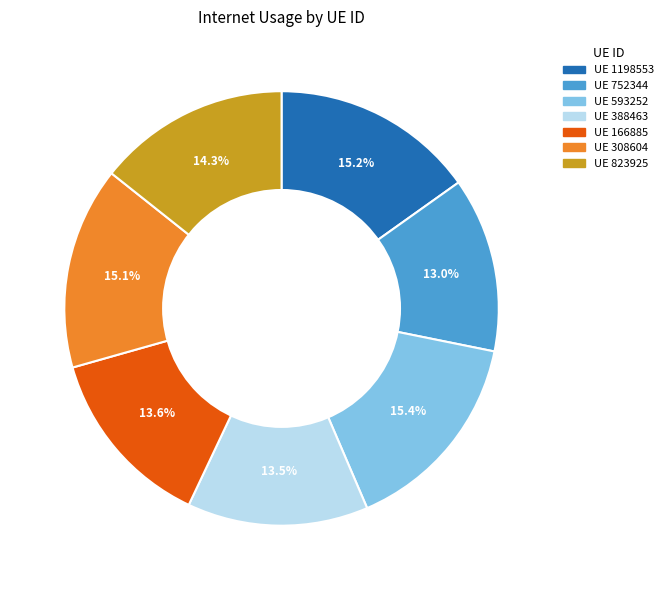

Does any single category account for the majority?

No